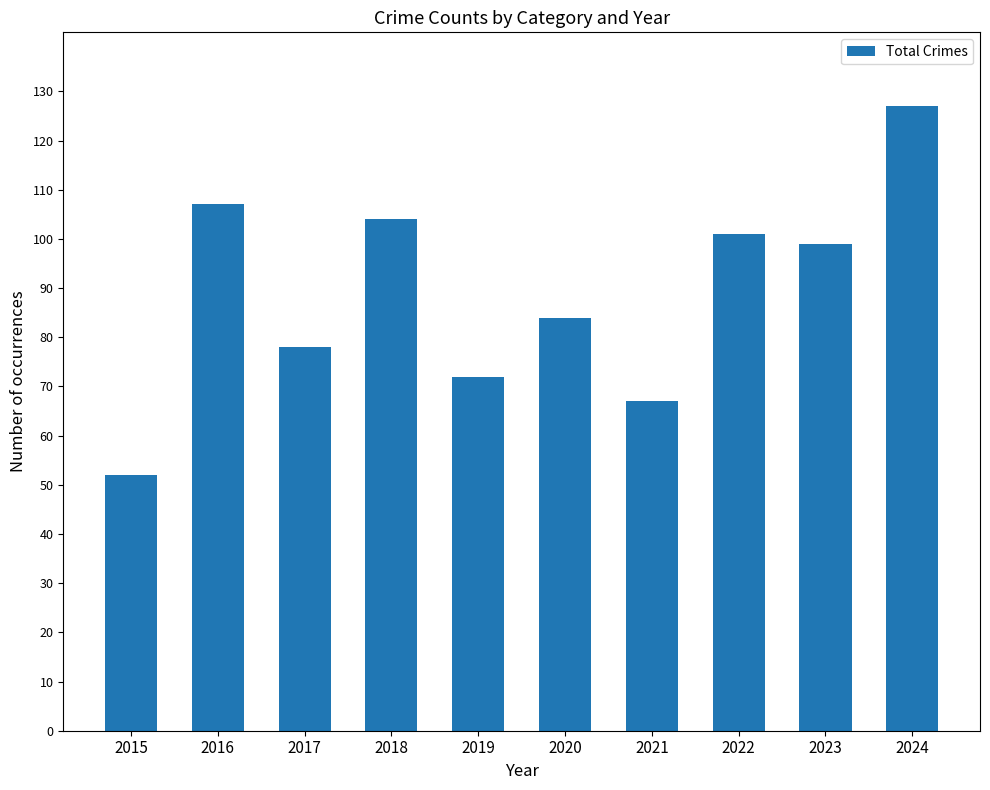

At which label does the data first exceed 99?

2016